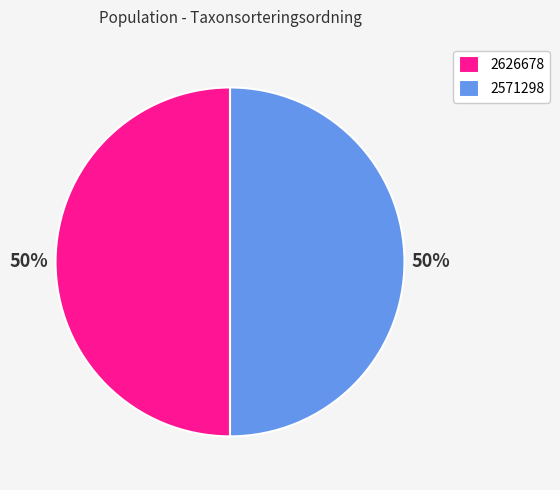

Approximately how many times larger is the value at 2626678 compared to 2571298?

1.0